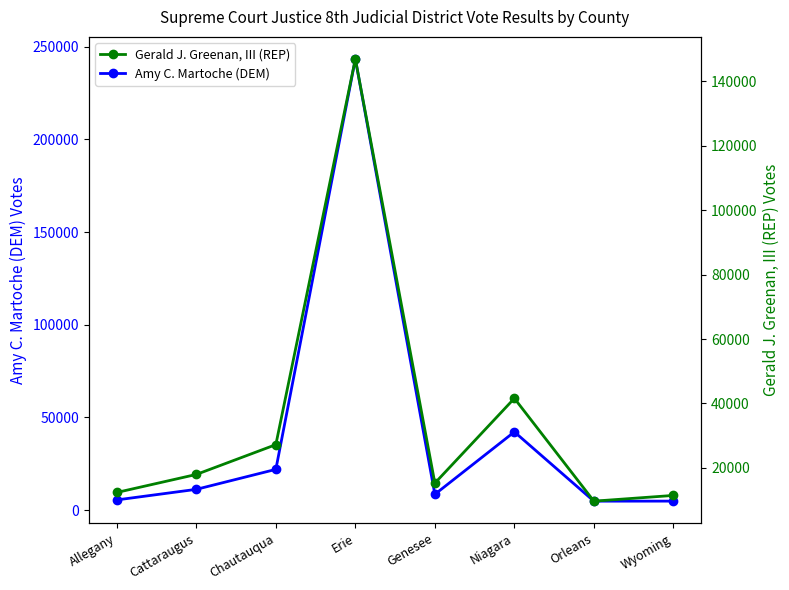

What value does the Gerald J. Greenan, III (REP) series have at Erie, to the nearest 10?

146960